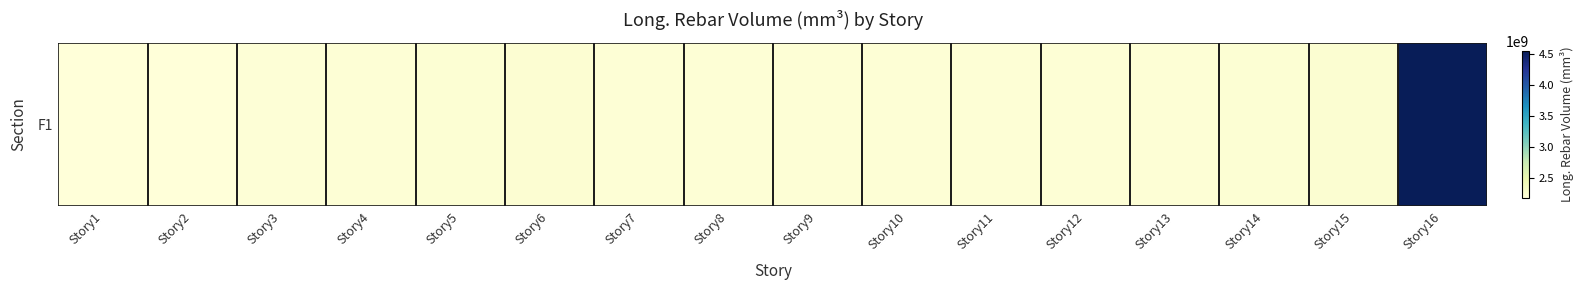

What is the difference between the maximum and minimum values?

2362979790.2